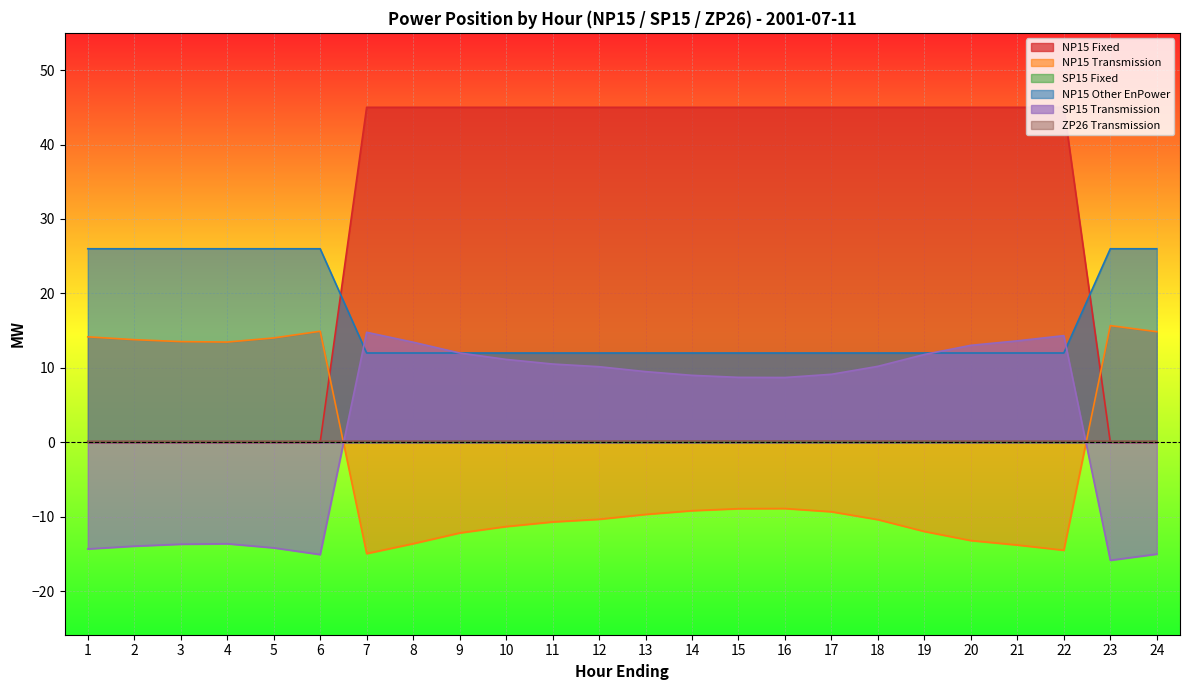

Reading right to left, transcribe all the data shown in this chart.

NP15 Fixed: 24=0.0	23=0.0	22=45.0	21=45.0	20=45.0	19=45.0	18=45.0	17=45.0	16=45.0	15=45.0	14=45.0	13=45.0	12=45.0	11=45.0	10=45.0	9=45.0	8=45.0	7=45.0	6=0.0	5=0.0	4=0.0	3=0.0	2=0.0	1=0.0
NP15 Transmission: 24=14.9	23=15.7	22=-14.5	21=-13.8	20=-13.2	19=-12.0	18=-10.4	17=-9.3	16=-8.9	15=-8.9	14=-9.2	13=-9.7	12=-10.3	11=-10.7	10=-11.3	9=-12.2	8=-13.6	7=-14.9	6=14.9	5=14.0	4=13.5	3=13.5	2=13.8	1=14.2
NP15 Other EnPower: 24=26.0	23=26.0	22=12.0	21=12.0	20=12.0	19=12.0	18=12.0	17=12.0	16=12.0	15=12.0	14=12.0	13=12.0	12=12.0	11=12.0	10=12.0	9=12.0	8=12.0	7=12.0	6=26.0	5=26.0	4=26.0	3=26.0	2=26.0	1=26.0
SP15 Transmission: 24=-15.0	23=-15.8	22=14.3	21=13.6	20=13.0	19=11.8	18=10.2	17=9.1	16=8.7	15=8.7	14=9.0	13=9.5	12=10.2	11=10.5	10=11.1	9=12.0	8=13.4	7=14.8	6=-15.1	5=-14.2	4=-13.6	3=-13.7	2=-13.9	1=-14.3
ZP26 Transmission: 24=0.1	23=0.2	22=0.2	21=0.2	20=0.2	19=0.2	18=0.2	17=0.2	16=0.2	15=0.2	14=0.2	13=0.2	12=0.2	11=0.2	10=0.2	9=0.2	8=0.2	7=0.2	6=0.1	5=0.1	4=0.1	3=0.1	2=0.1	1=0.1